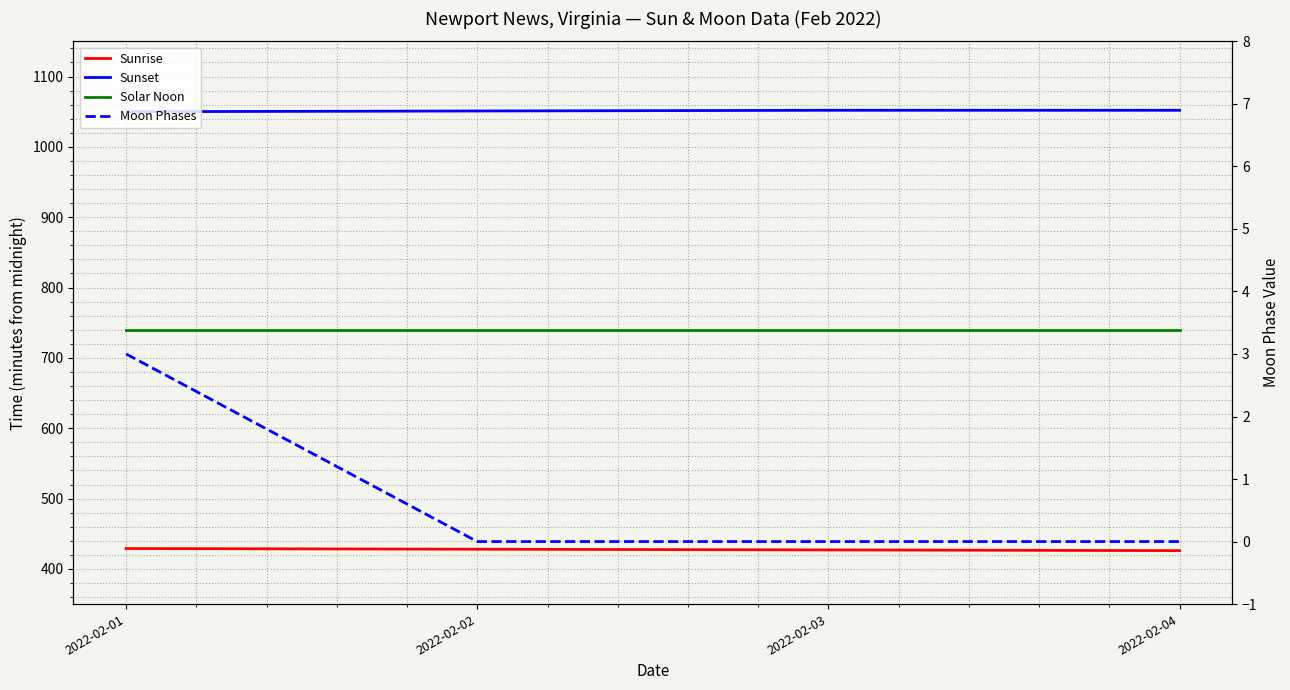

List the series in order of their overall mean, highest first.

Sunset, Solar Noon, Sunrise, Moon Phases